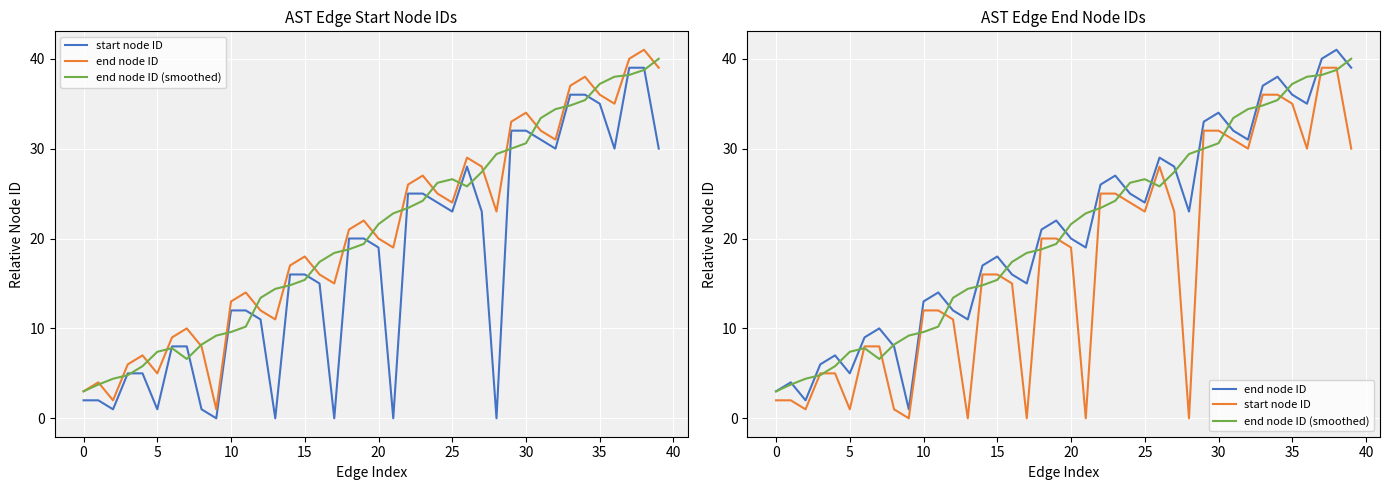

What is the label of the 30th point from the left?

29